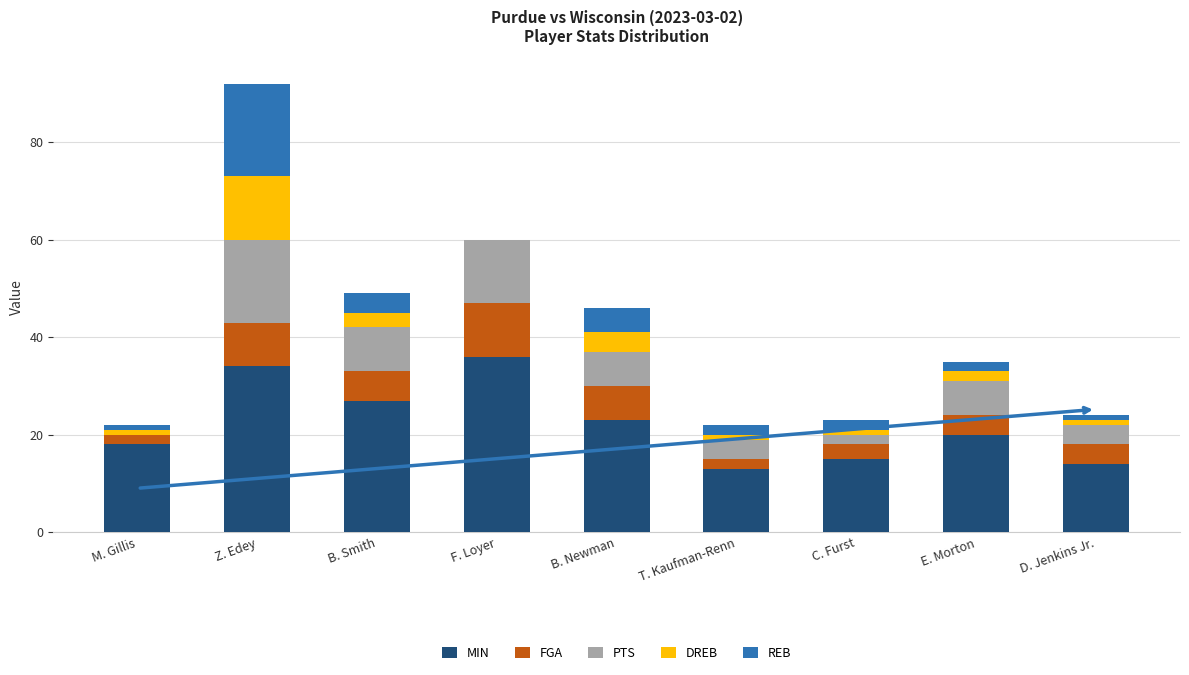

At which category is the sum across all series the highest?

Z. Edey